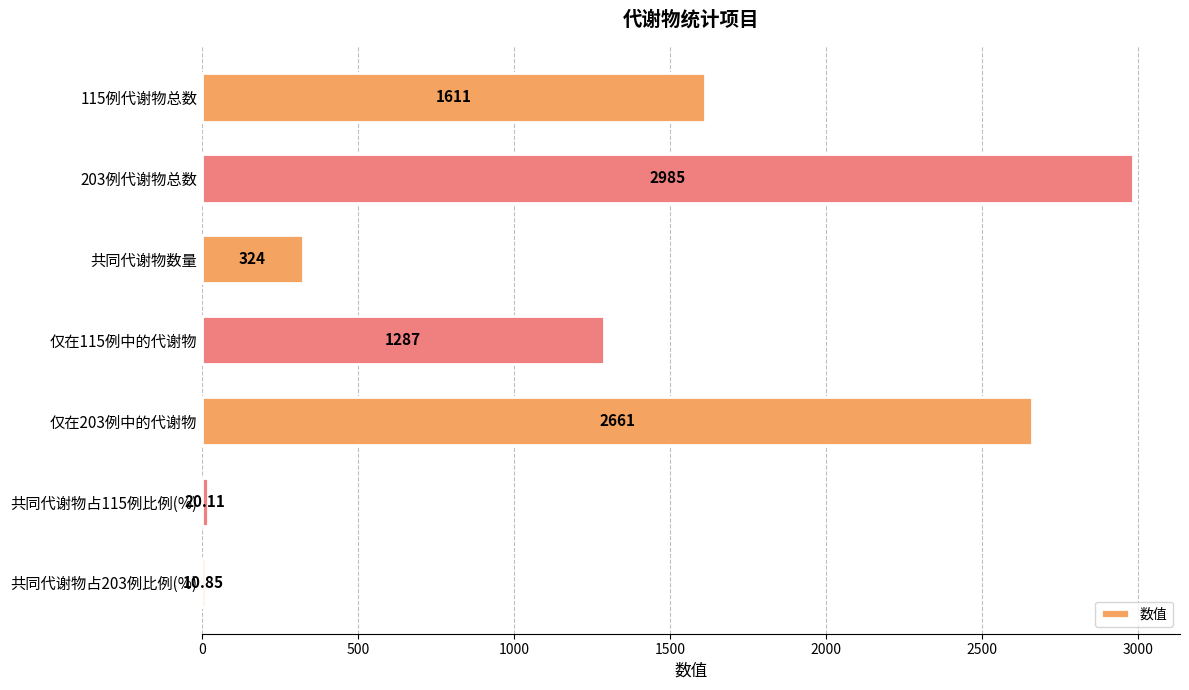

How many bars are there in total?

7